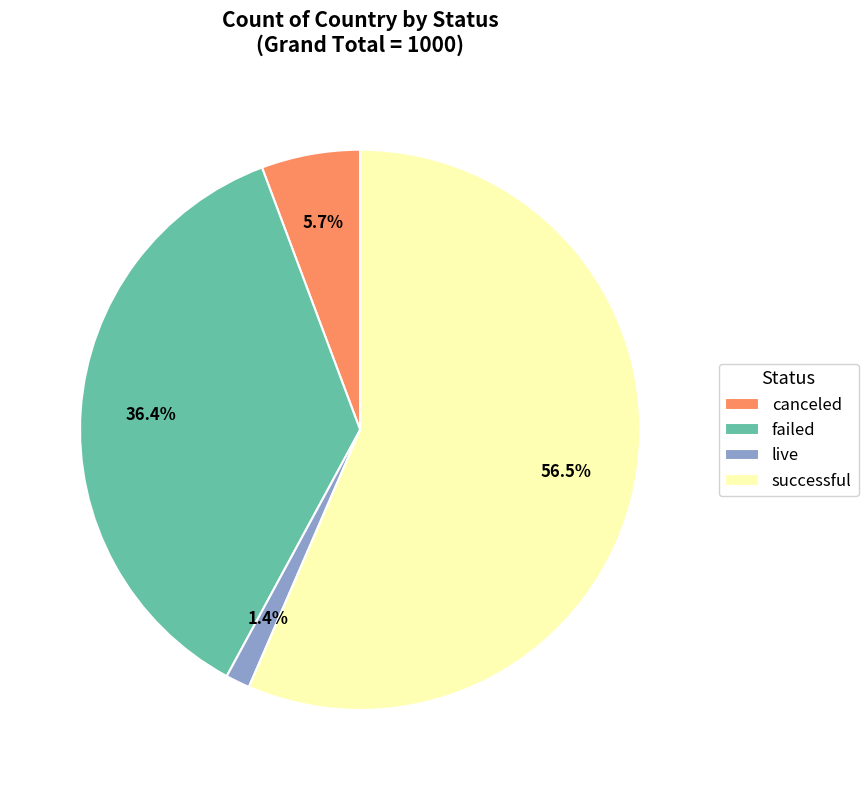

How many slices are in this pie chart?

4